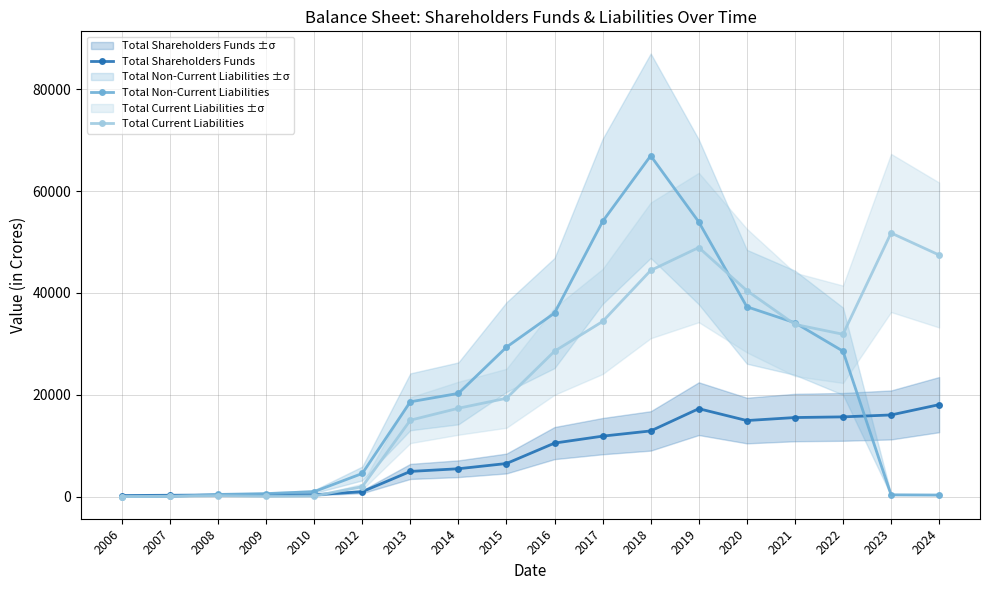

What is the difference between the Total Non-Current Liabilities values at 2019 and 2016?

17888.5